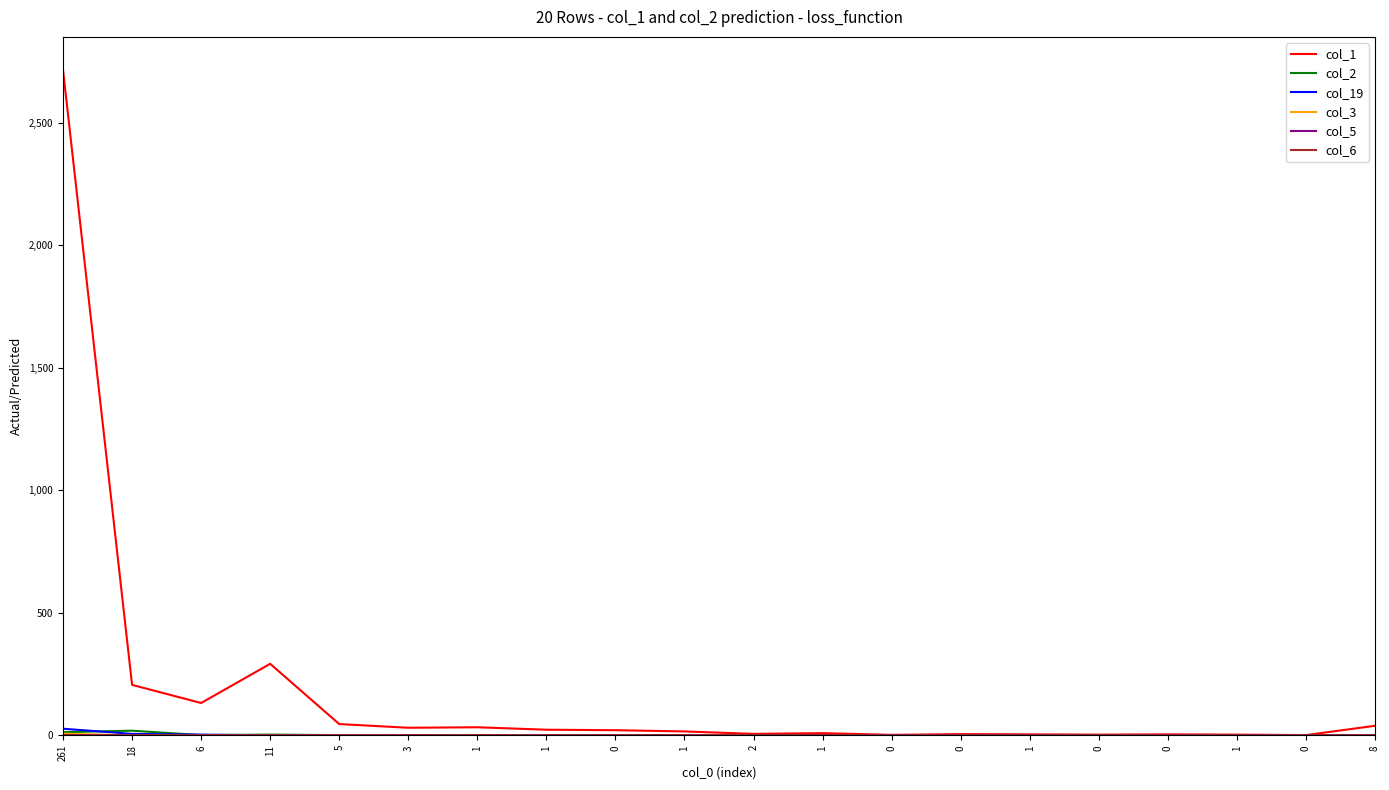

Is the value of col_3 at 18 greater than the value of col_6 at 5?

No